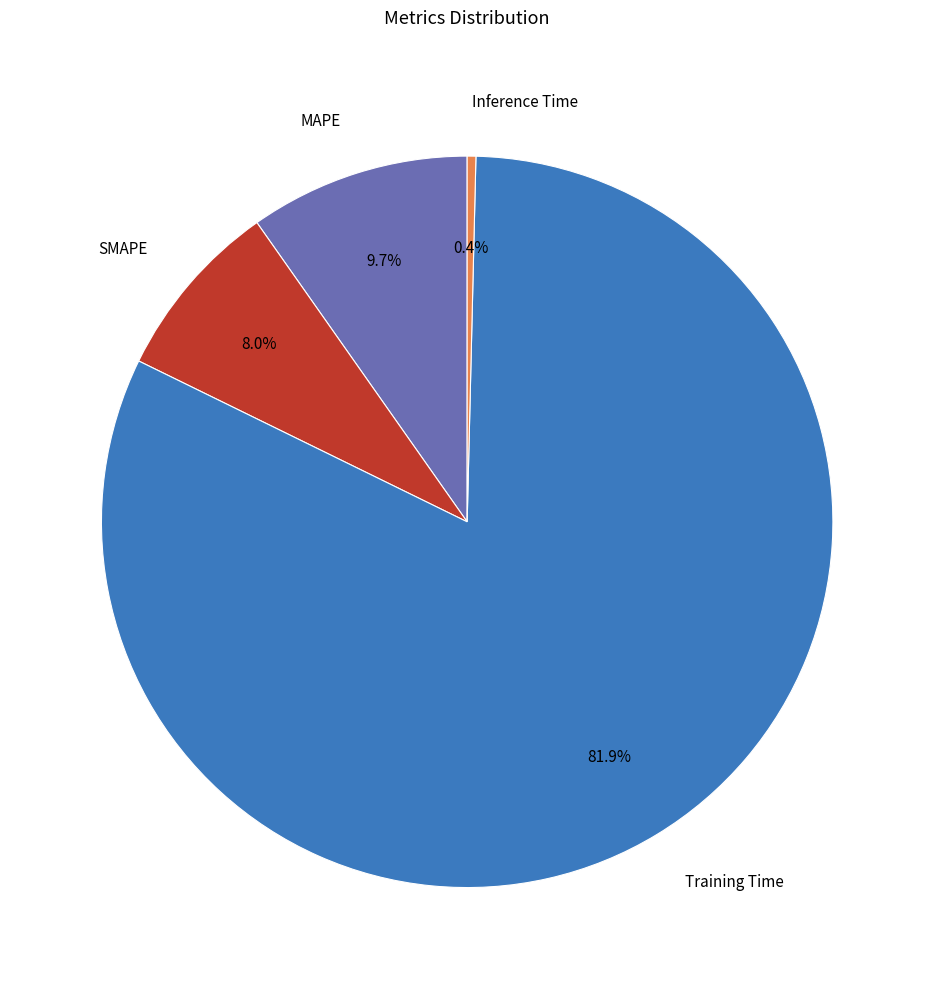

Rank the categories by value from highest to lowest.

Training Time, MAPE, SMAPE, Inference Time